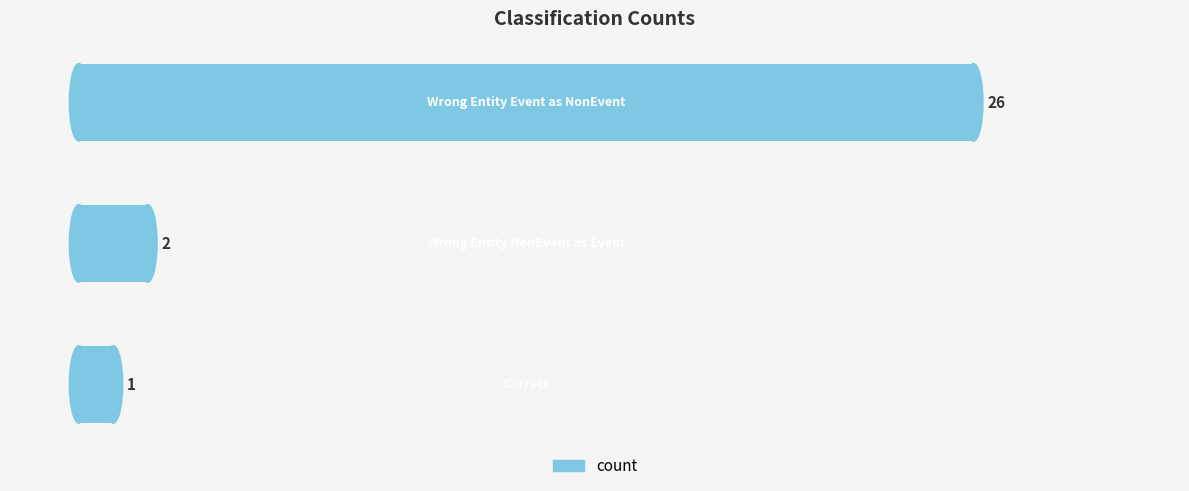

What is the difference between the maximum and minimum values?

25